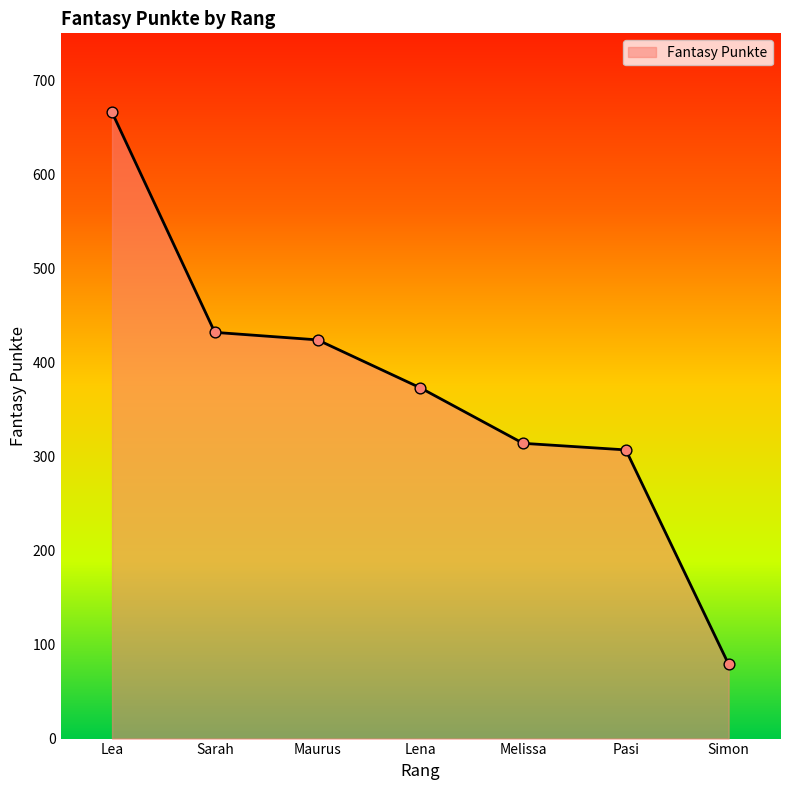

What is the change in value from Lea to Lena?

-293